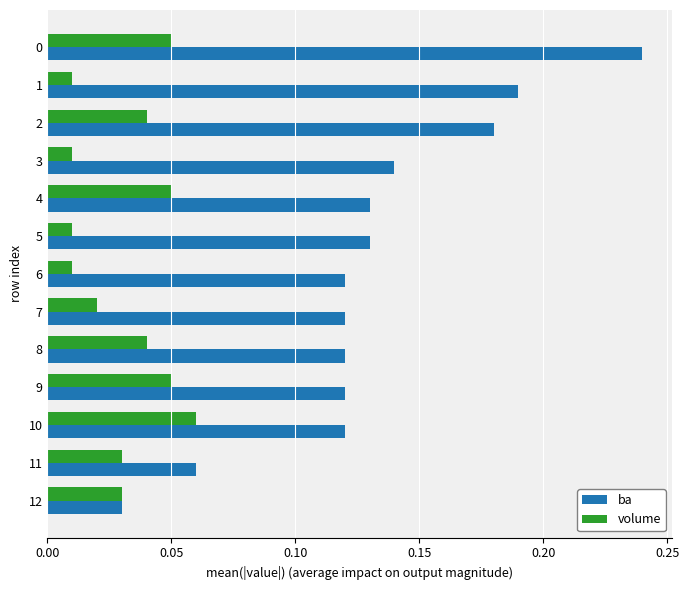

Is the value of volume at 5 greater than the value of ba at 10?

No